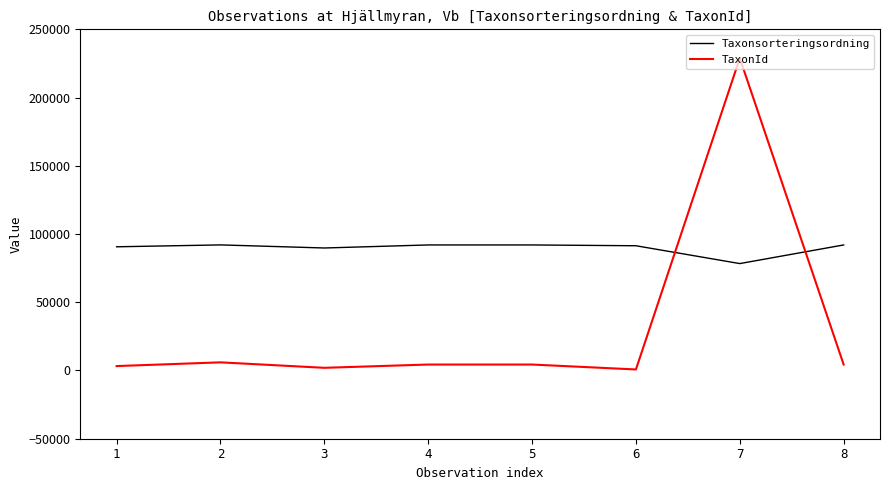

What is the average value of the Taxonsorteringsordning series?

89774